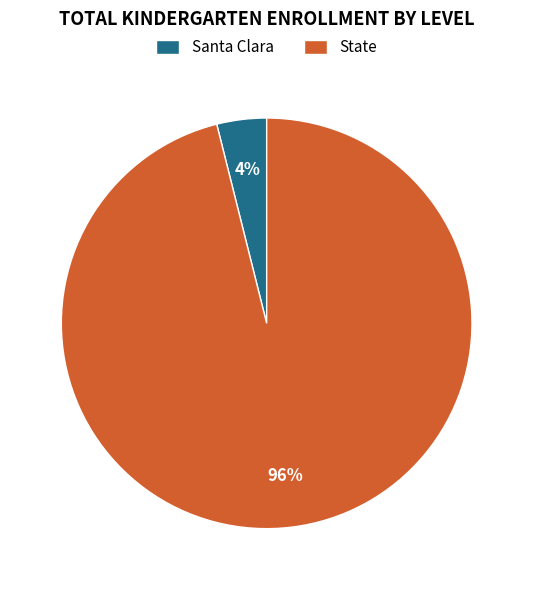

Is it true that Santa Clara is 15% of the pie?

False